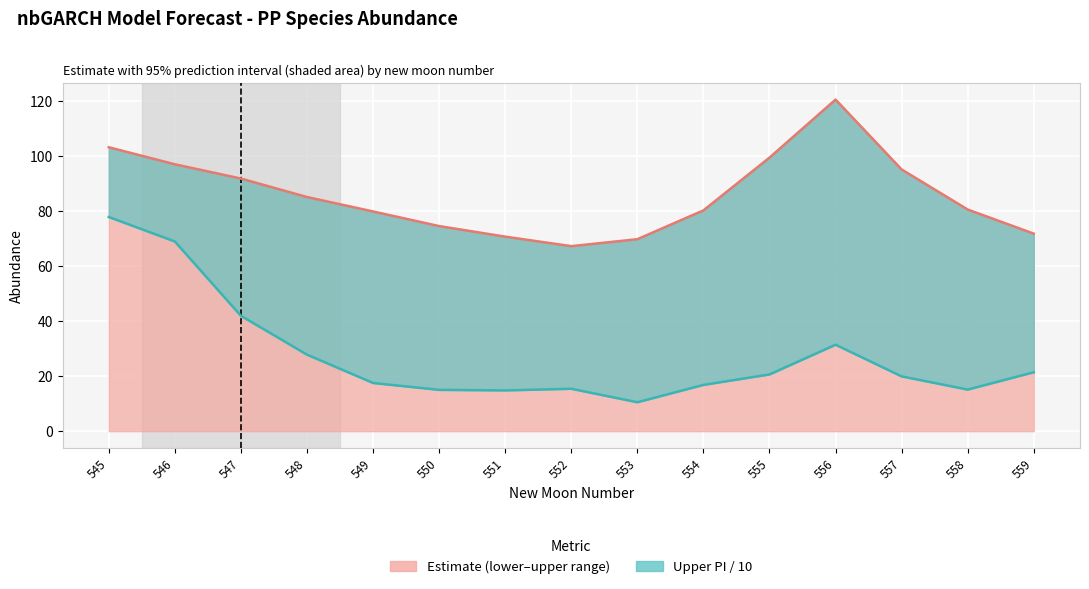

What is the difference between the maximum and minimum values in the Estimate series?

53.2